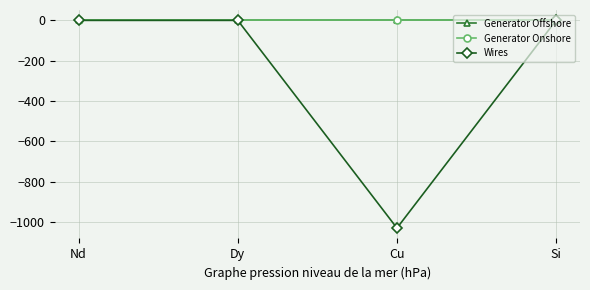

Which series changed the most between Nd and Cu?

Wires